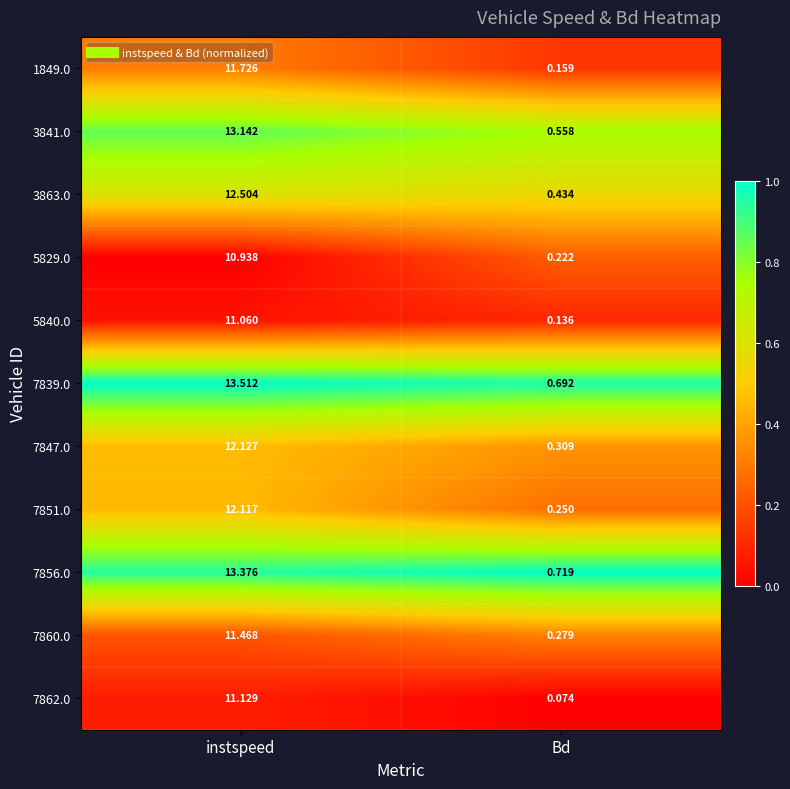

Which series has the largest range (max minus min)?

7839.0